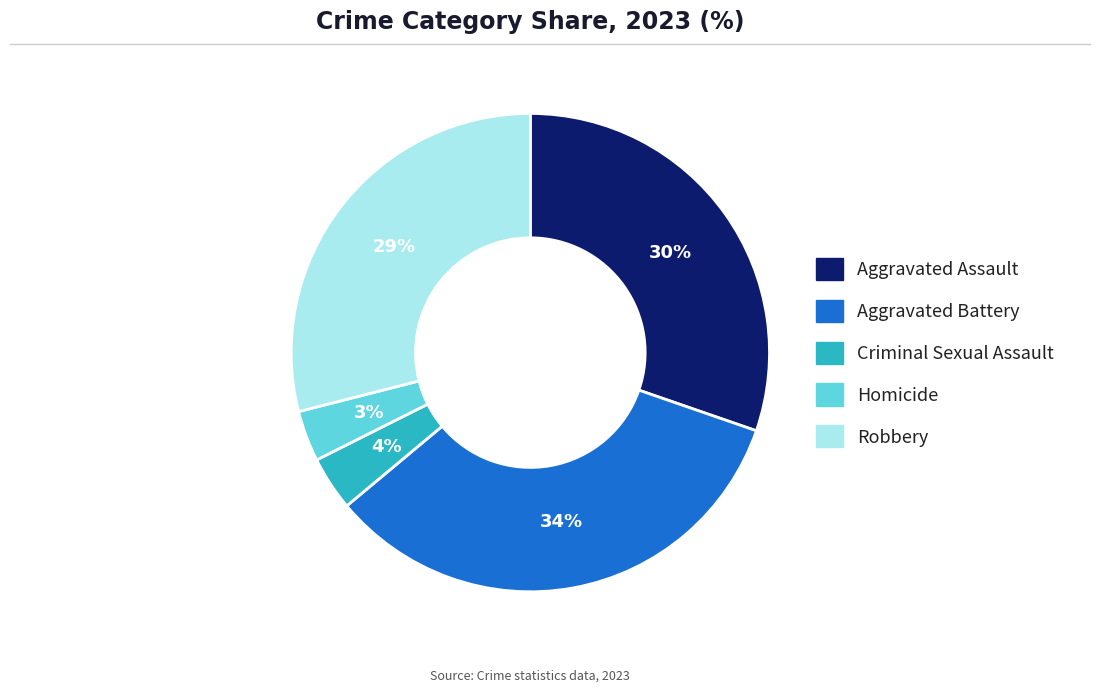

Is the sum of Aggravated Battery and Homicide greater than half?

No